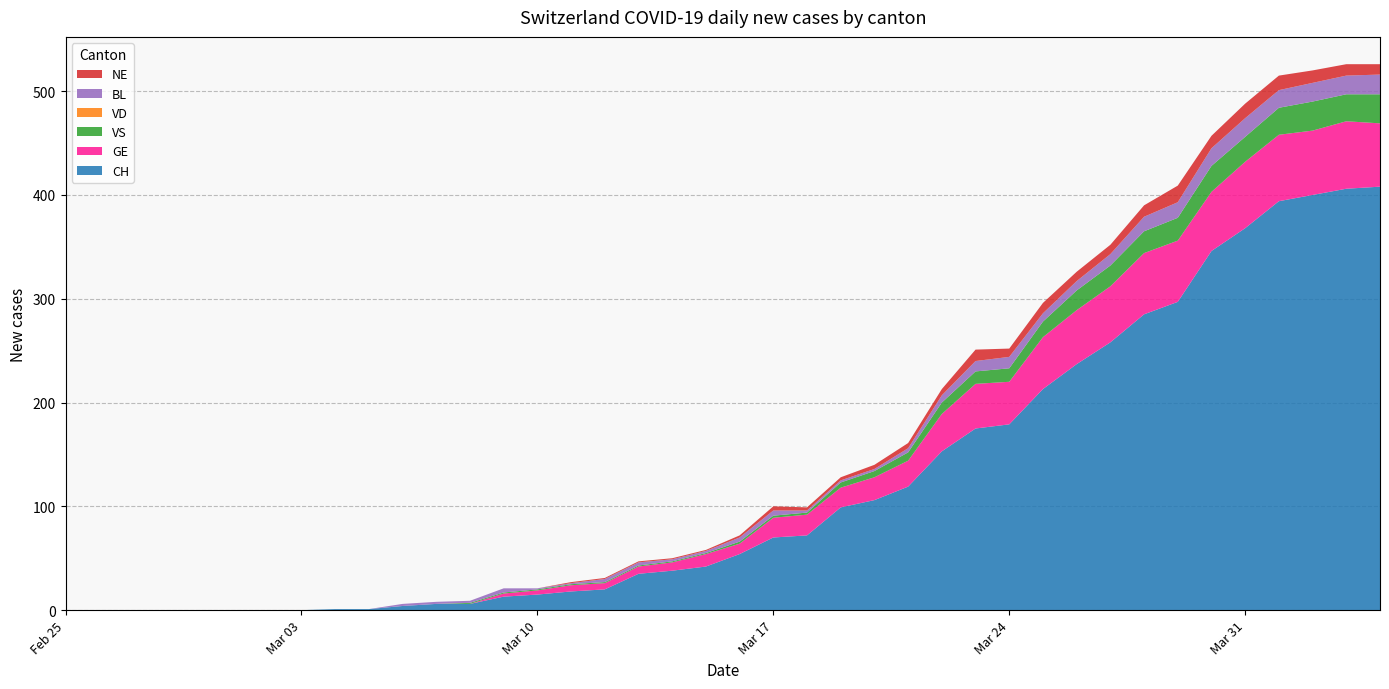

Reading left to right, extract all data points from this chart.

CH: 0	0	0	0	0	0	0	0	1	1	4	6	6	13	15	18	20	35	38	42	54	70	72	99	106	119	153	175	179	213	237	258	285	297	346	368	394	400	406	408
GE: 0	0	0	0	0	0	0	0	0	0	0	0	0	3	4	6	6	7	8	12	10	19	20	19	22	25	36	43	41	50	52	54	59	59	57	64	64	62	65	61
VS: 0	0	0	0	0	0	0	0	0	0	0	0	1	1	1	1	1	1	1	1	2	2	2	5	6	8	11	12	13	15	19	20	21	22	25	24	26	28	26	28
VD: 0	0	0	0	0	0	0	0	0	0	0	0	0	0	0	0	0	0	0	0	0	0	0	0	0	0	0	0	0	0	0	0	0	0	0	0	0	0	0	0
BL: 0	0	0	0	0	0	0	0	0	0	2	2	2	4	1	1	3	3	2	2	4	5	2	2	2	4	7	10	11	8	9	11	14	15	17	18	17	18	18	19
NE: 0	0	0	0	0	0	0	0	0	0	0	0	0	0	0	1	1	1	1	1	2	4	3	3	4	5	6	11	8	10	9	9	11	16	12	14	14	12	11	10